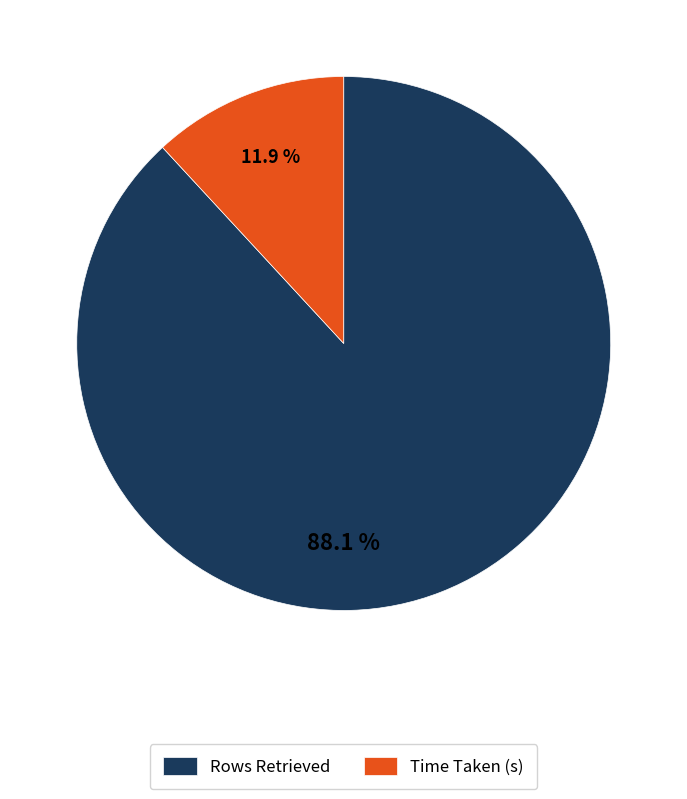

To the nearest percent, what percentage of the pie is Time Taken (s)?

12%